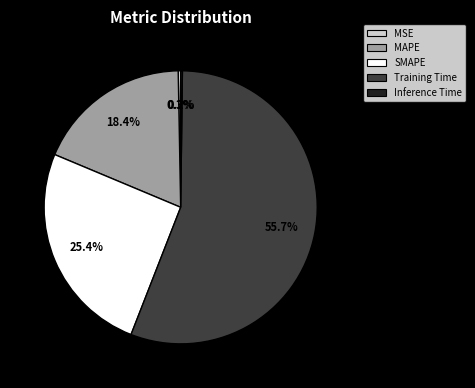

Which slice is the largest?

Training Time